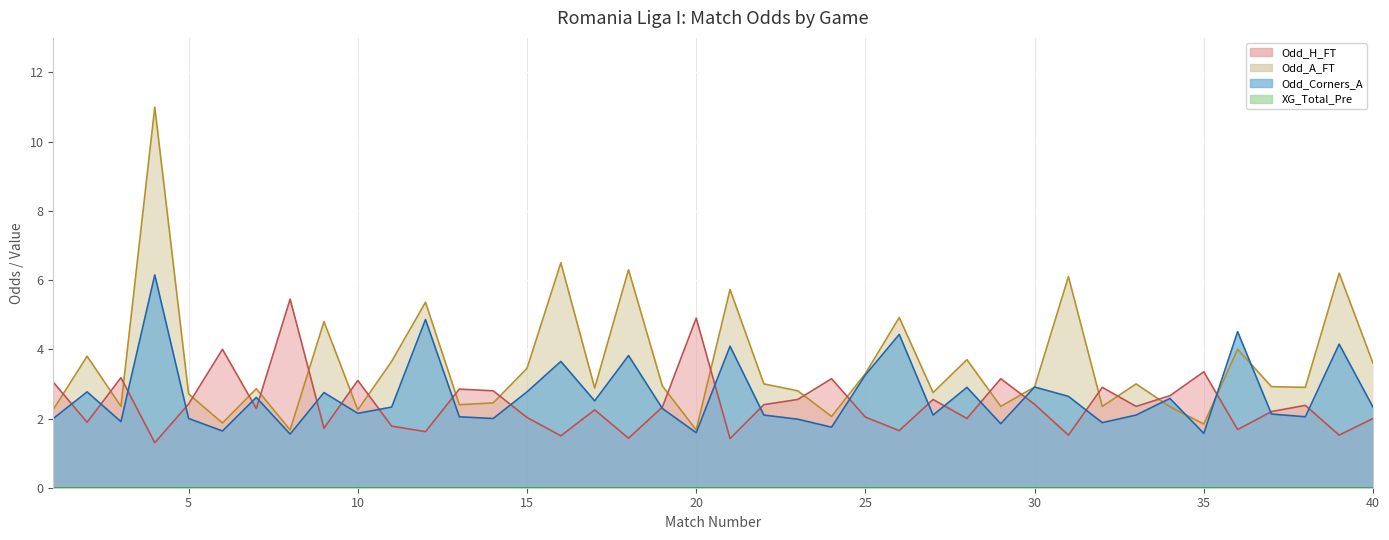

At which label is Odd_H_FT closest to 3?

1